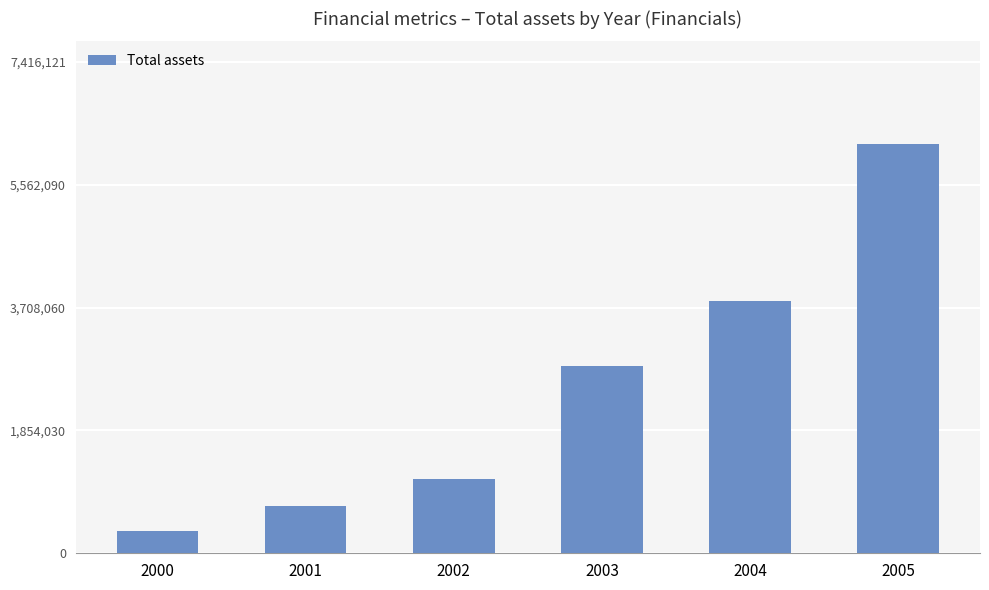

How many data points does each series have?

6